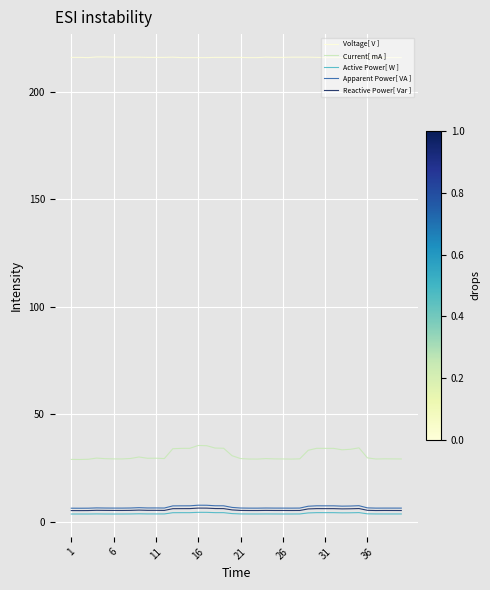

What is the minimum value for Reactive Power[ Var ]?

5.1